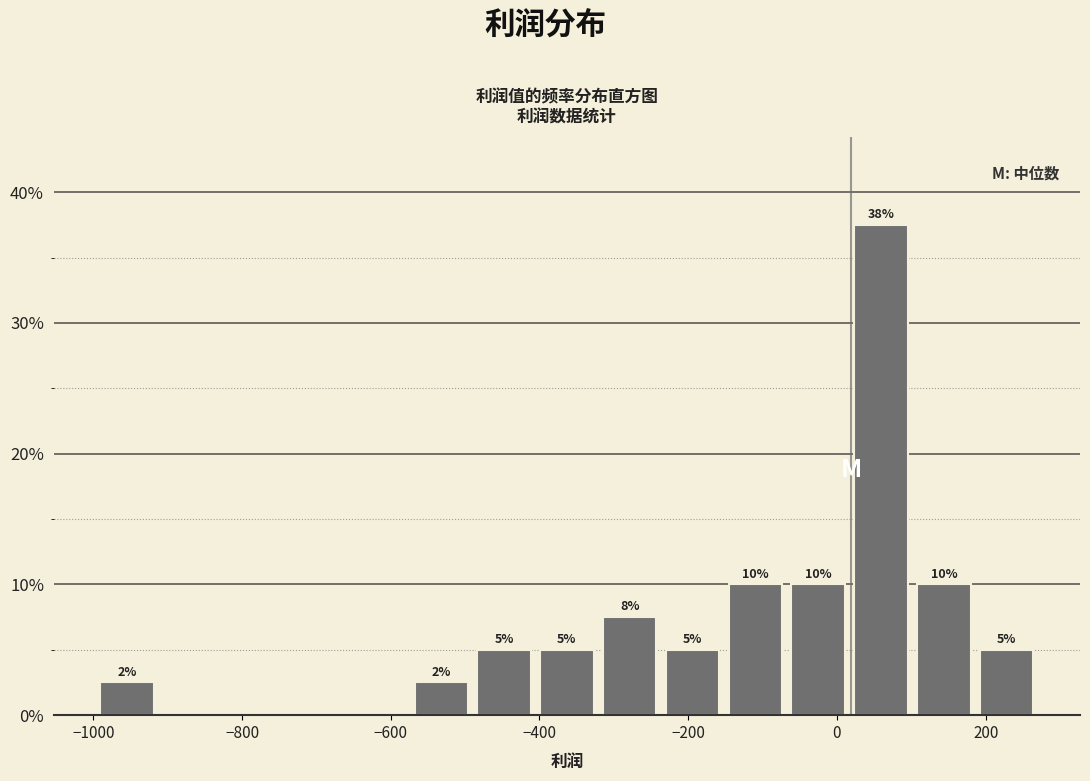

Which range on the x-axis has the tallest bar?

20 to 100